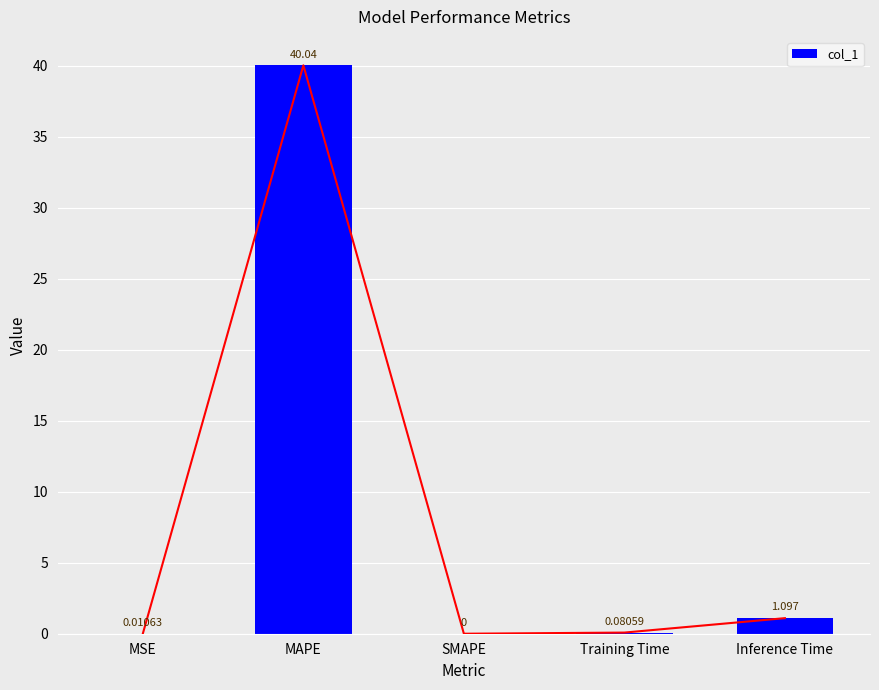

The chart shows a value of 0.0 at MSE. True or false?

True